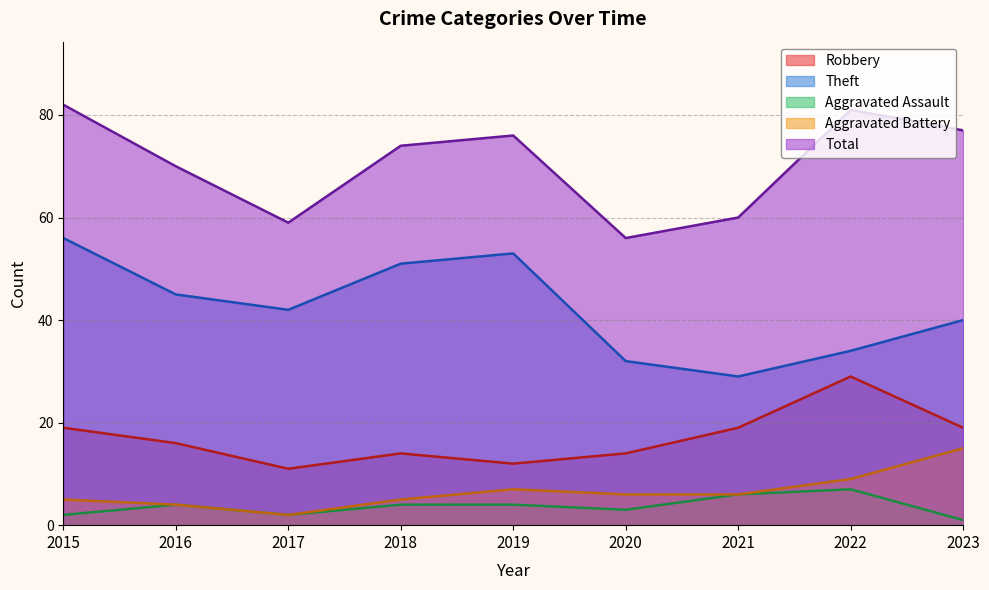

Which category has the highest value across all series?

2015